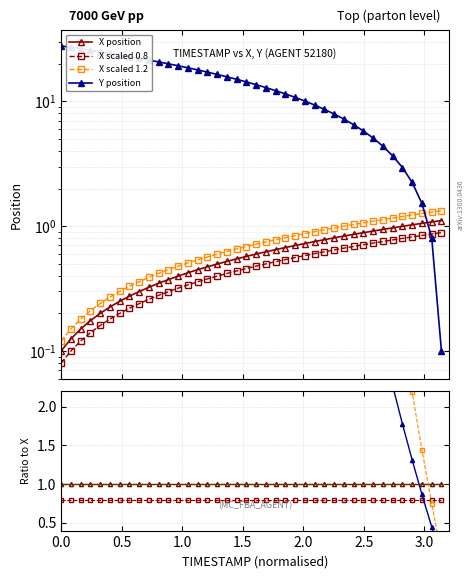

True or false: Y_norm has more than 2 points higher than both neighbors.

False